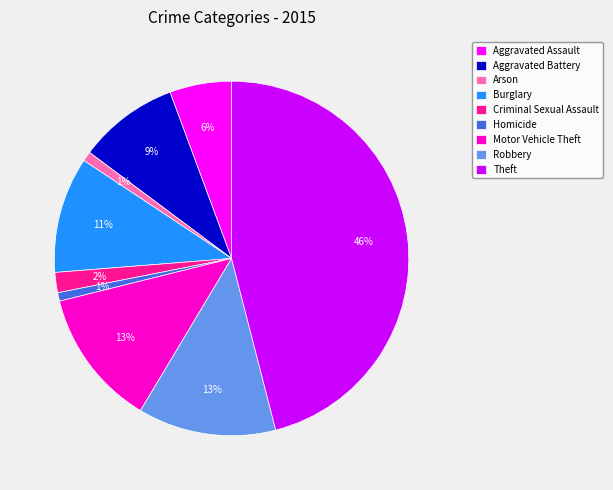

To the nearest percent, what is the difference between the Aggravated Assault and Robbery slice percentages?

7%